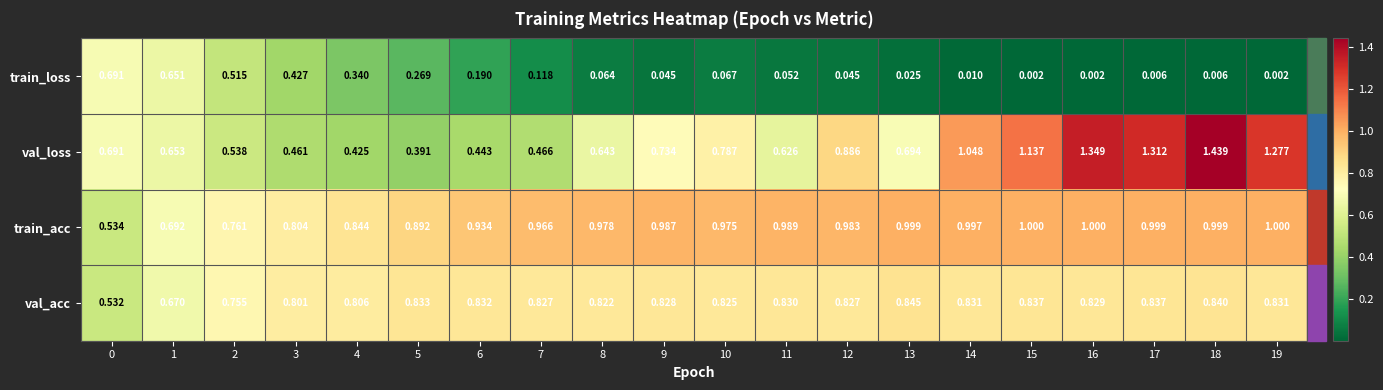

Between 17 and 18, which series saw the biggest shift?

val_loss